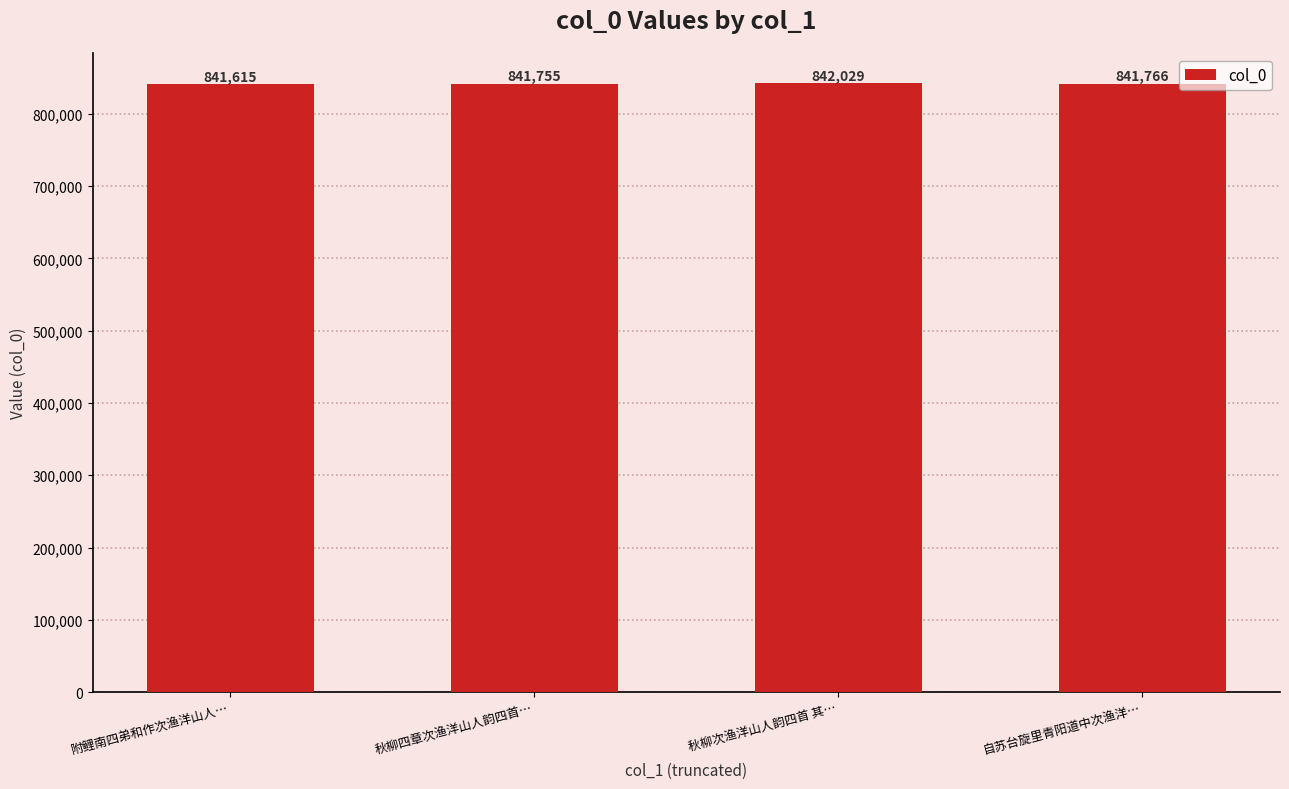

What is the change in value from 附鲤南四弟和作次渔洋山人… to 秋柳次渔洋山人韵四首 其…?

+414